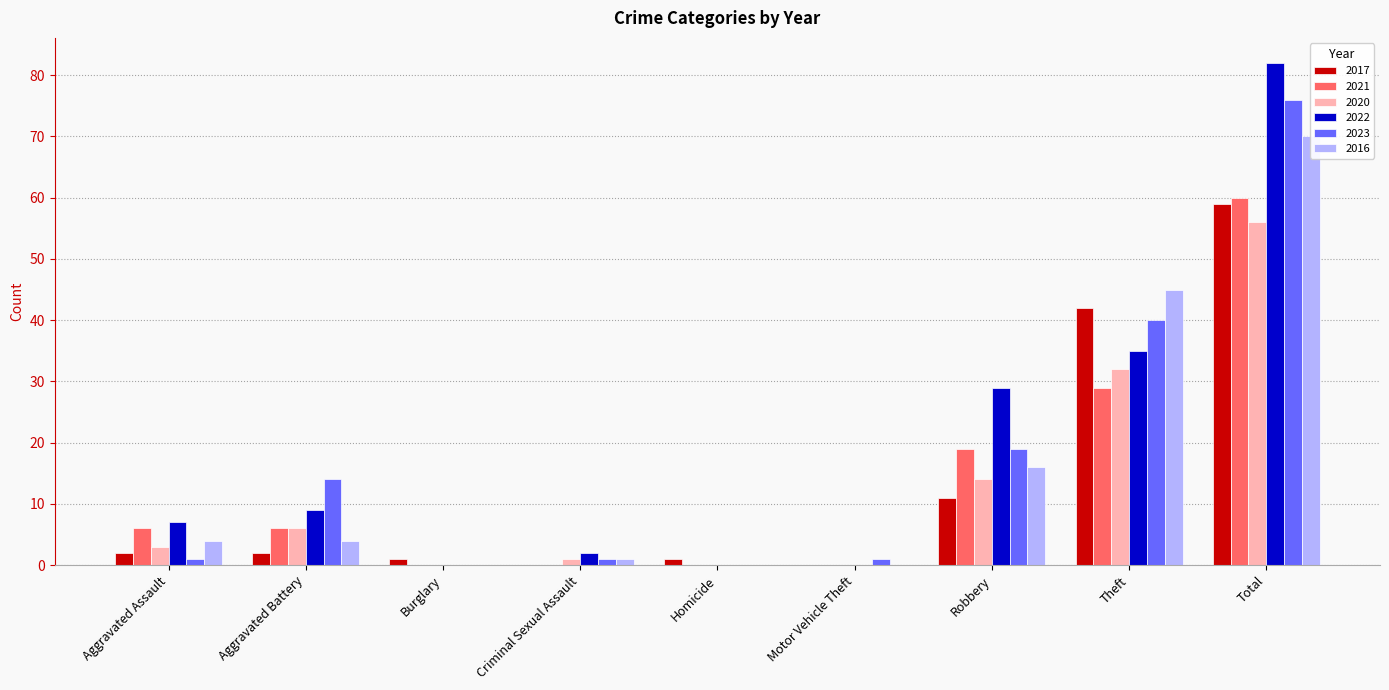

What are all the series names shown in the legend?

2017, 2021, 2020, 2022, 2023, 2016